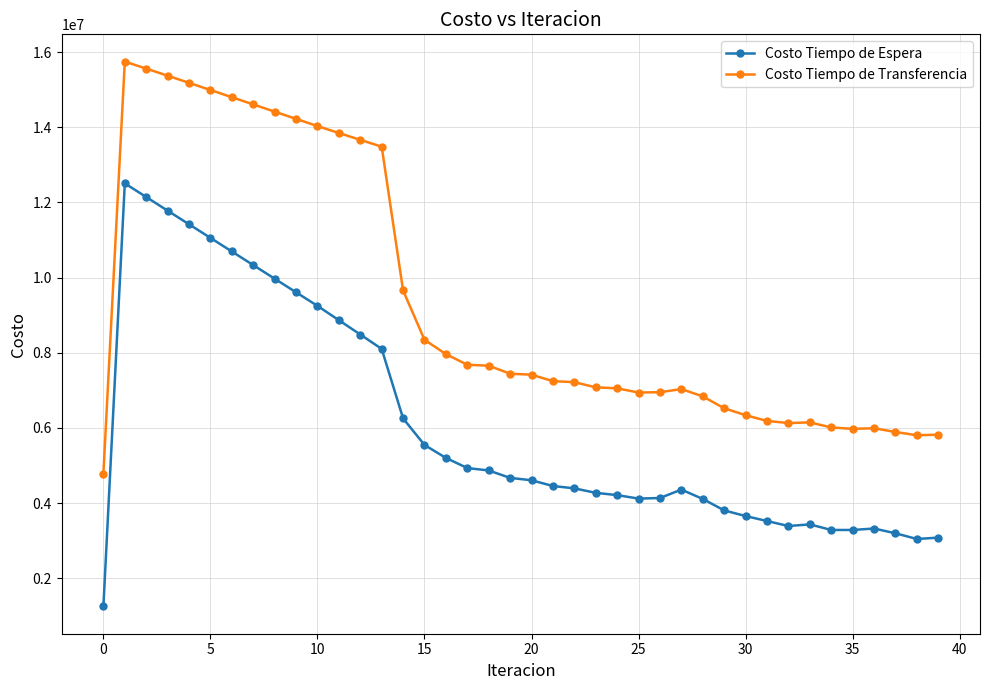

What is the value of the Costo Tiempo de Transferencia point at the 6th from the left?

14989427.9